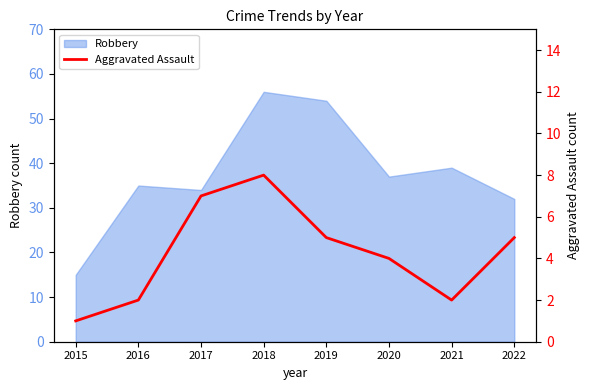

What is the maximum value for Robbery?

56